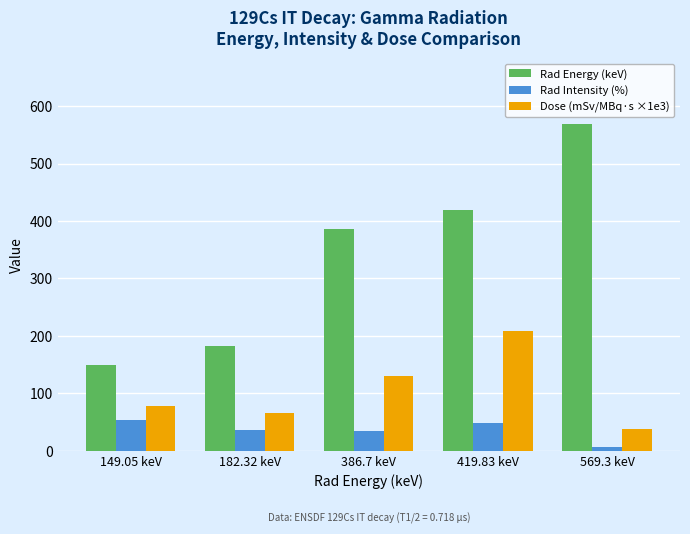

What is the total value across all series at 419.83 keV?

676.8